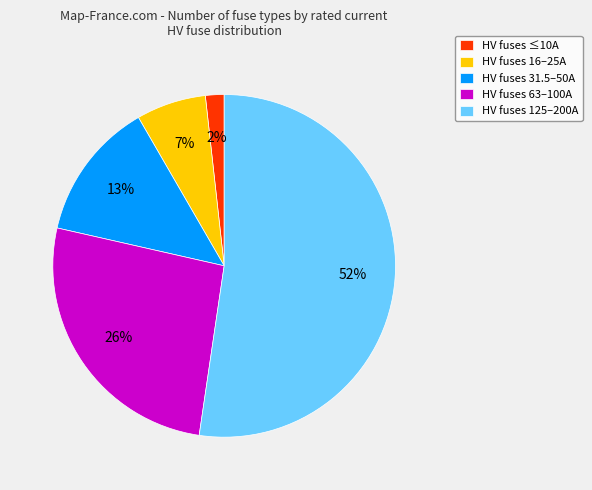

To the nearest percent, what percentage of the pie is HV fuses 31.5–50A?

13%